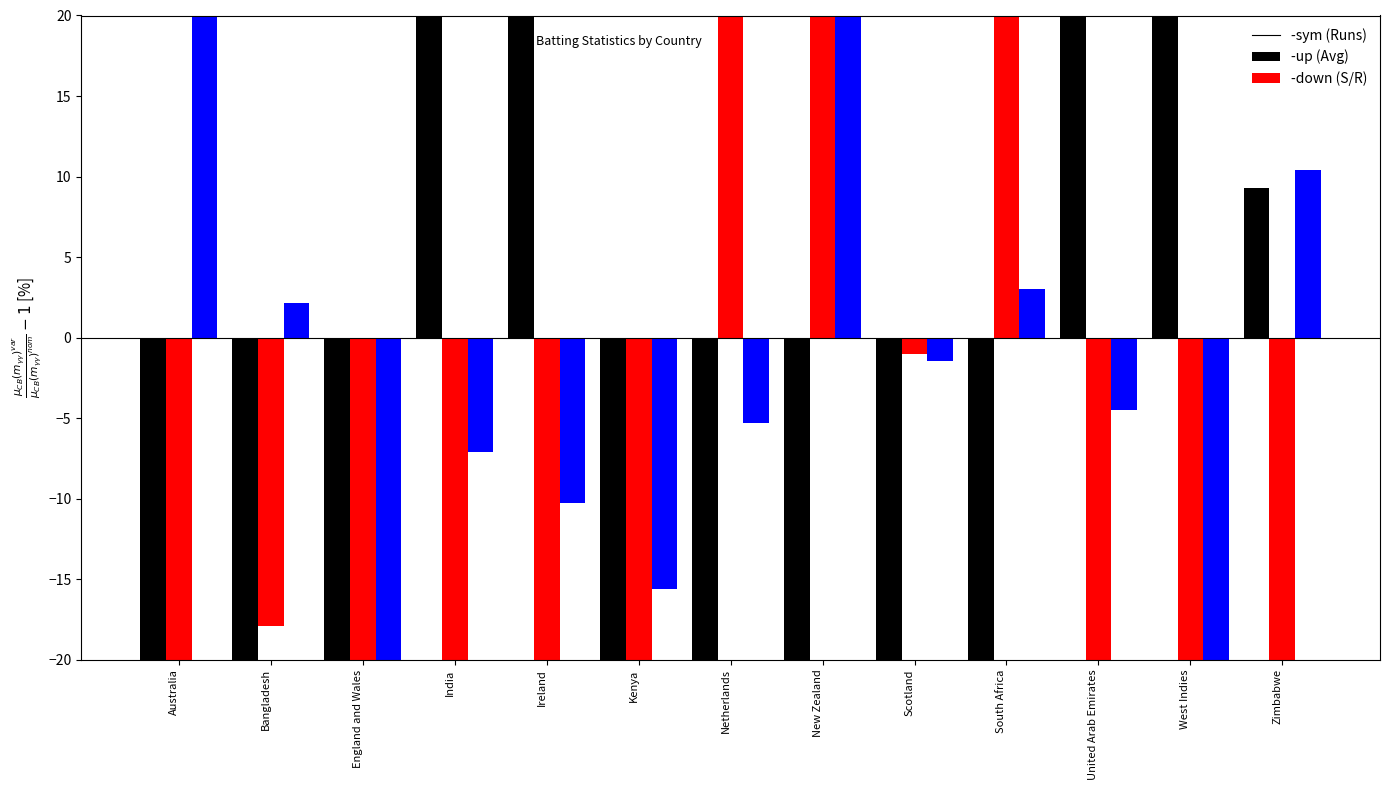

Are the bars horizontal?

No